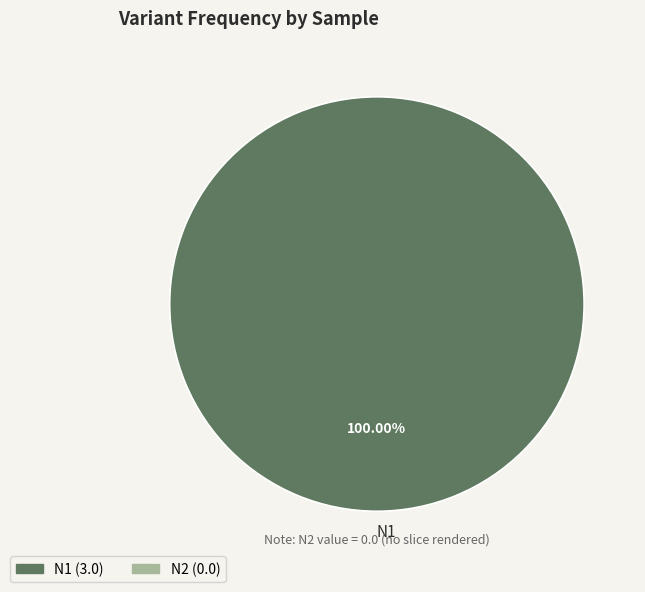

Does any single category account for the majority?

Yes